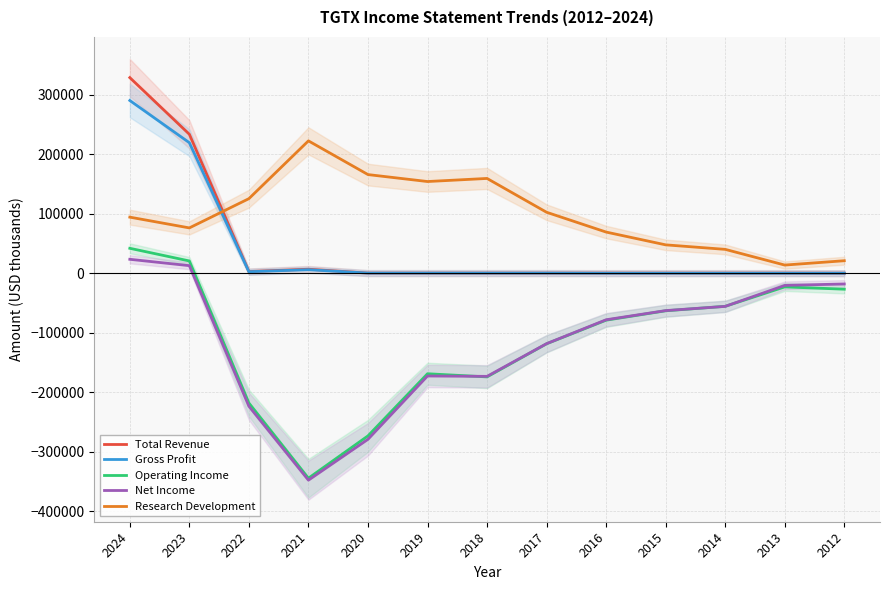

How many interior local peaks does the Net Income series have?

1